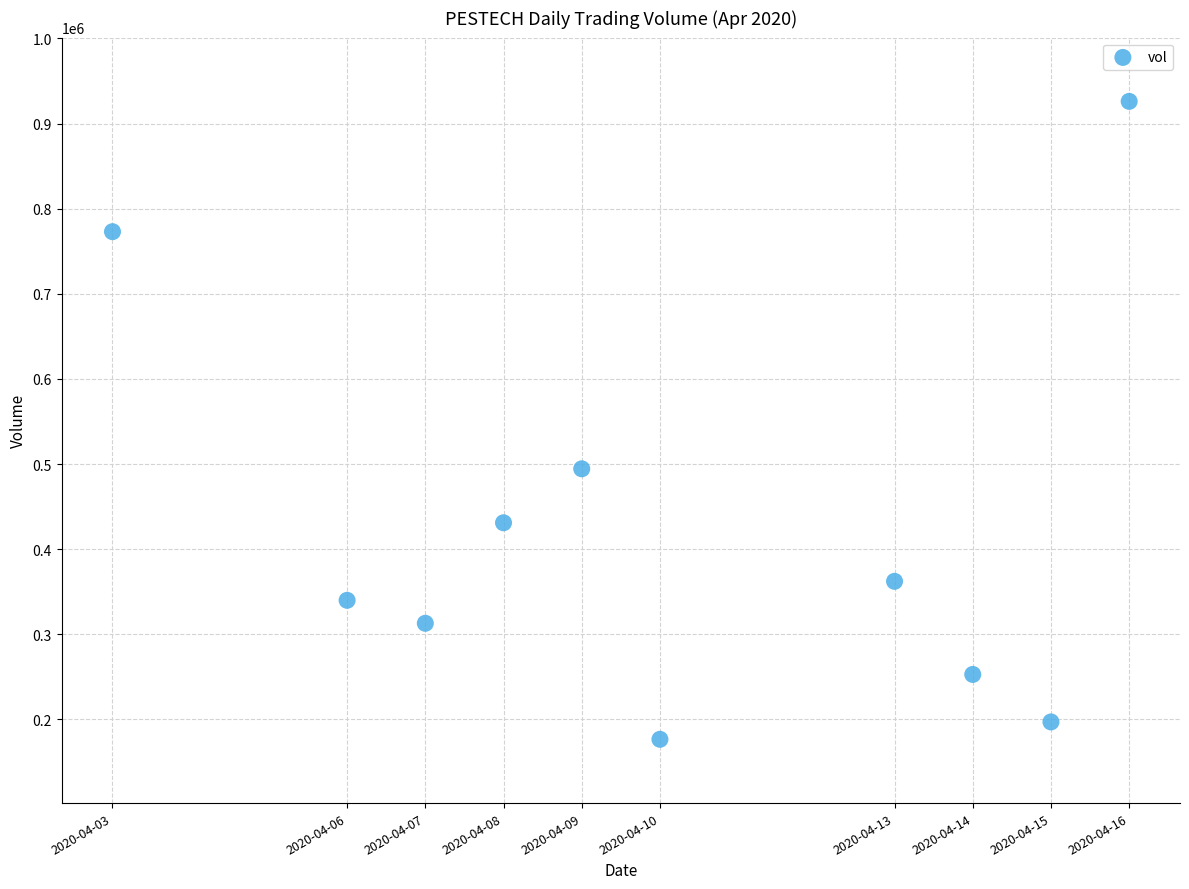

What is the average X value?

1586485440